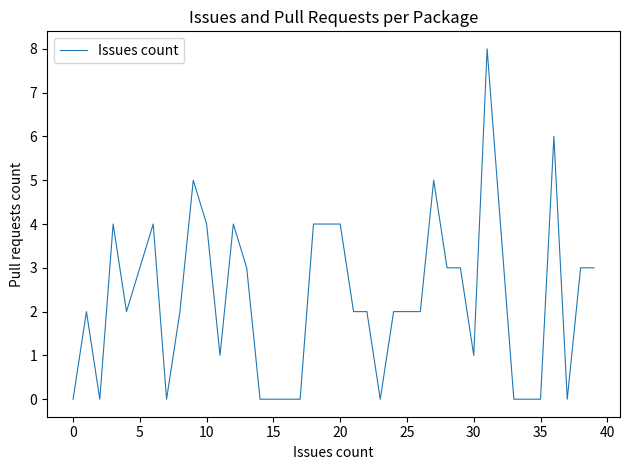

What is the maximum value shown in the chart?

8